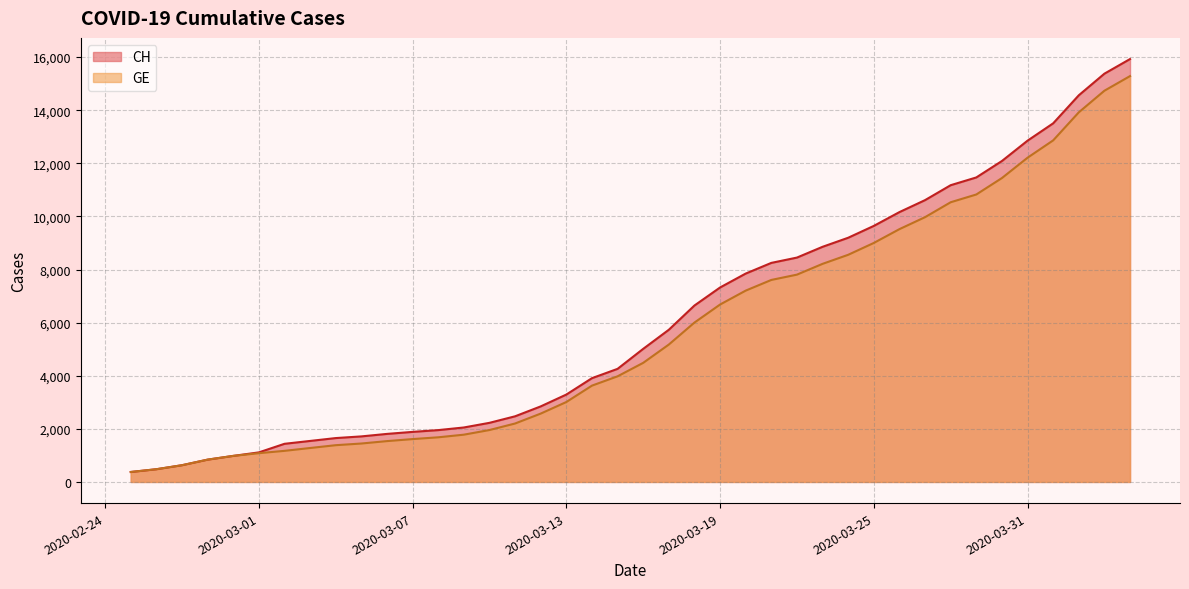

Does the chart have visible grid lines?

Yes